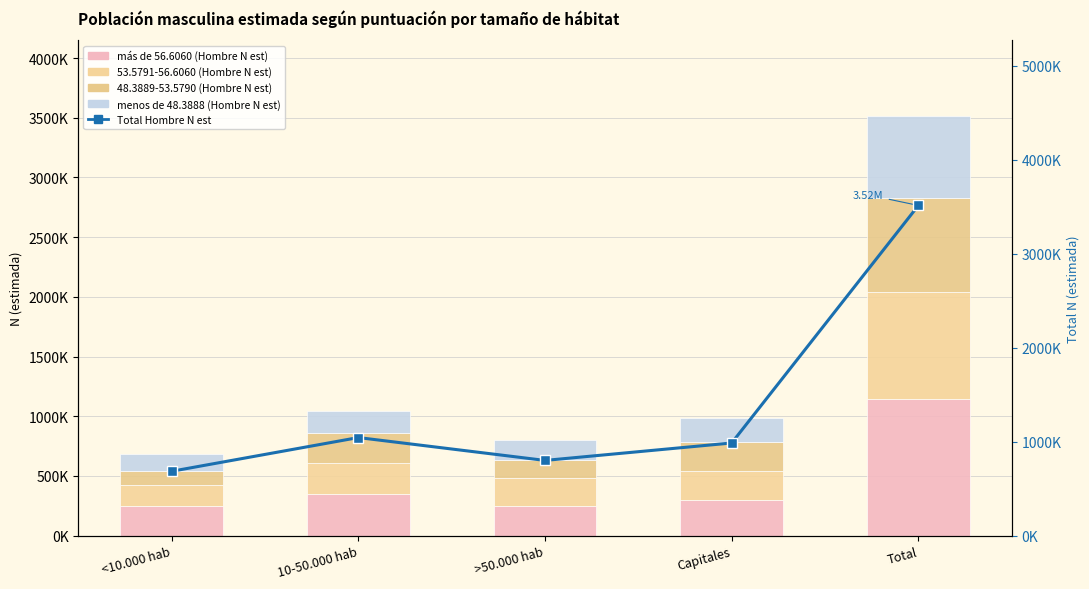

What is the sum of the menos de 48.3888 (Hombre N est) values at 10-50.000 hab and <10.000 hab?

323132